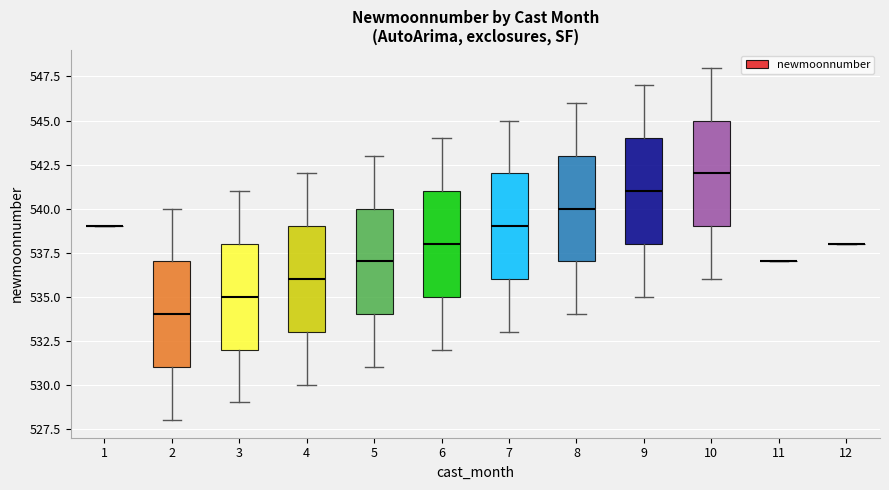

Reading left to right, transcribe this box plot: for each box, give where its median line is, the range the box spans, and where its two whiskers end, as read against the y-axis. The values are not printed on the chart, so give them approximately, as read against the axis.

1: box collapsed to a line at 539, whiskers 539 to 539
2: median 534, box 531 to 537, whiskers 528 to 540
3: median 535, box 532 to 538, whiskers 529 to 541
4: median 536, box 533 to 539, whiskers 530 to 542
5: median 537, box 534 to 540, whiskers 531 to 543
6: median 538, box 535 to 541, whiskers 532 to 544
7: median 539, box 536 to 542, whiskers 533 to 545
8: median 540, box 537 to 543, whiskers 534 to 546
9: median 541, box 538 to 544, whiskers 535 to 547
10: median 542, box 539 to 545, whiskers 536 to 548
11: box collapsed to a line at 537, whiskers 537 to 537
12: box collapsed to a line at 538, whiskers 538 to 538